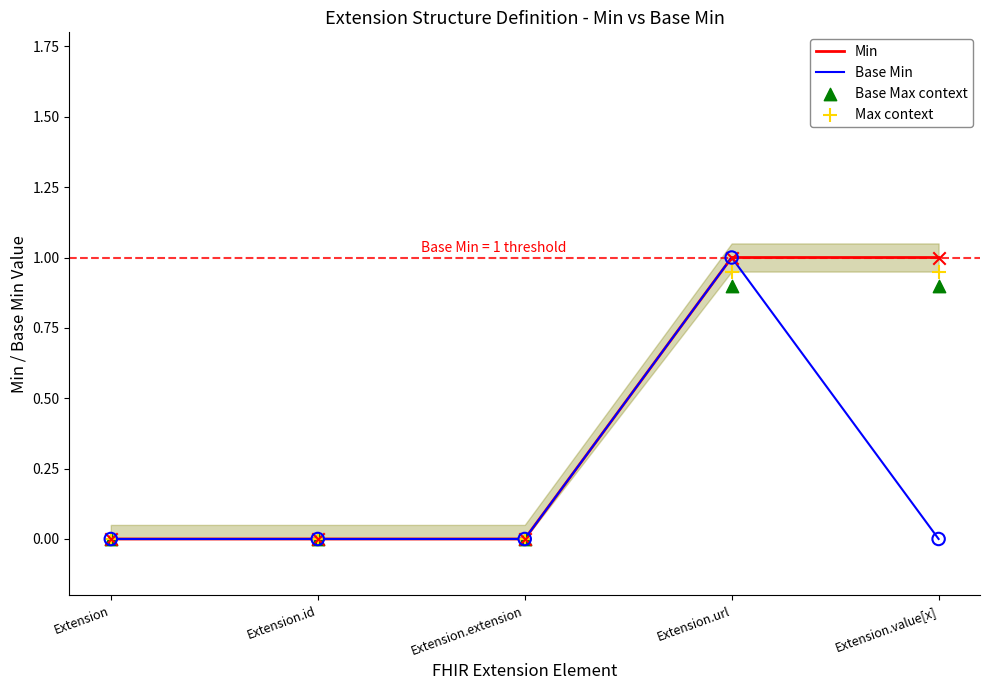

Which series reaches the minimum Y coordinate?

Min